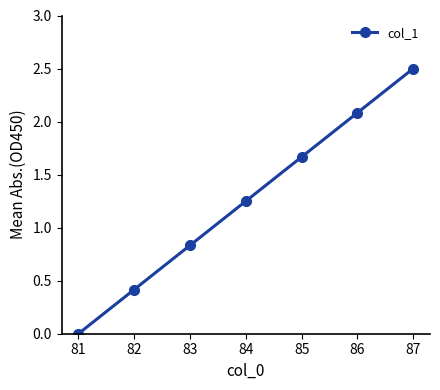

At which category does the chart reach its minimum across all series?

81